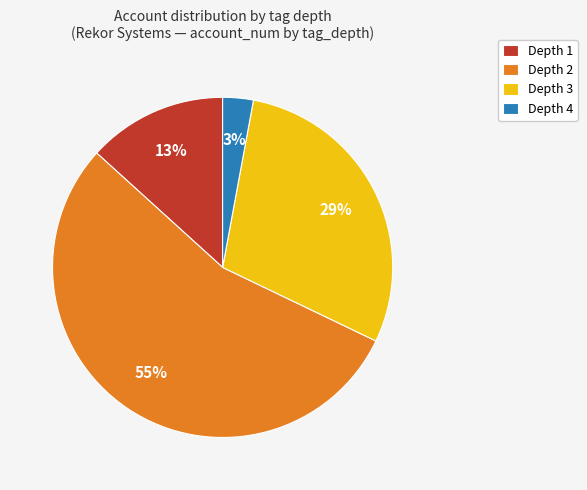

Rank the categories by value from highest to lowest.

Depth 2, Depth 3, Depth 1, Depth 4